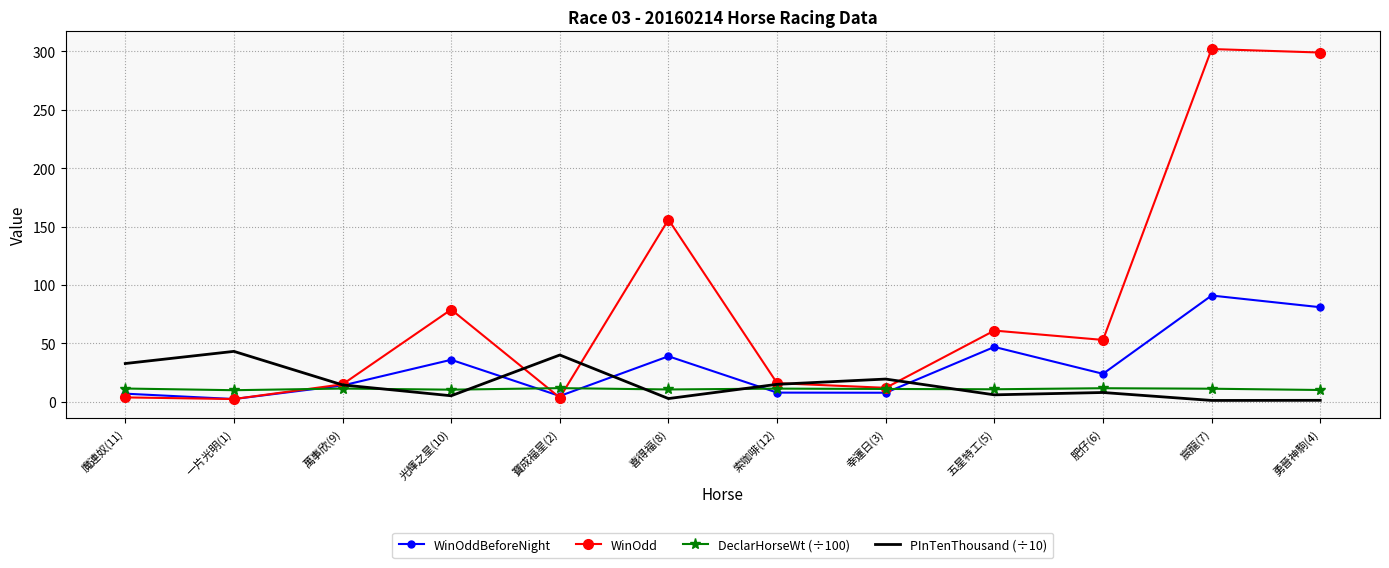

What is the spread (max minus min) of values at 魔連奴(11)?

29.0